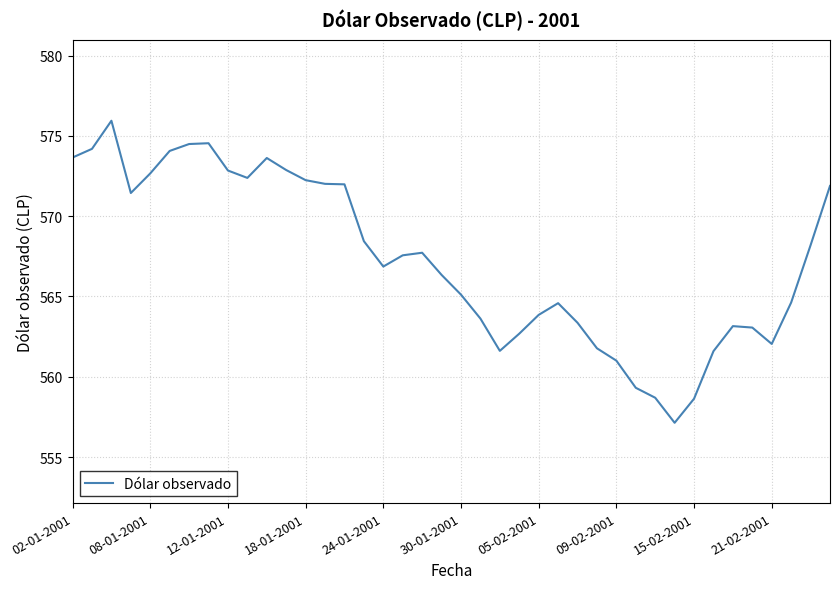

What is the difference between the maximum and minimum values?

18.8